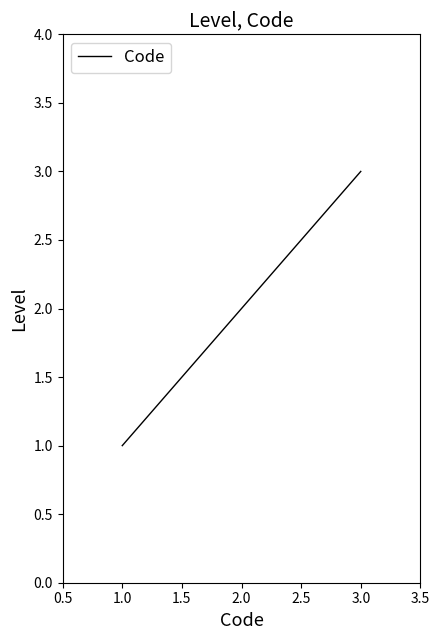

List the labels in order of value, largest first.

3.0, 2.0, 1.0